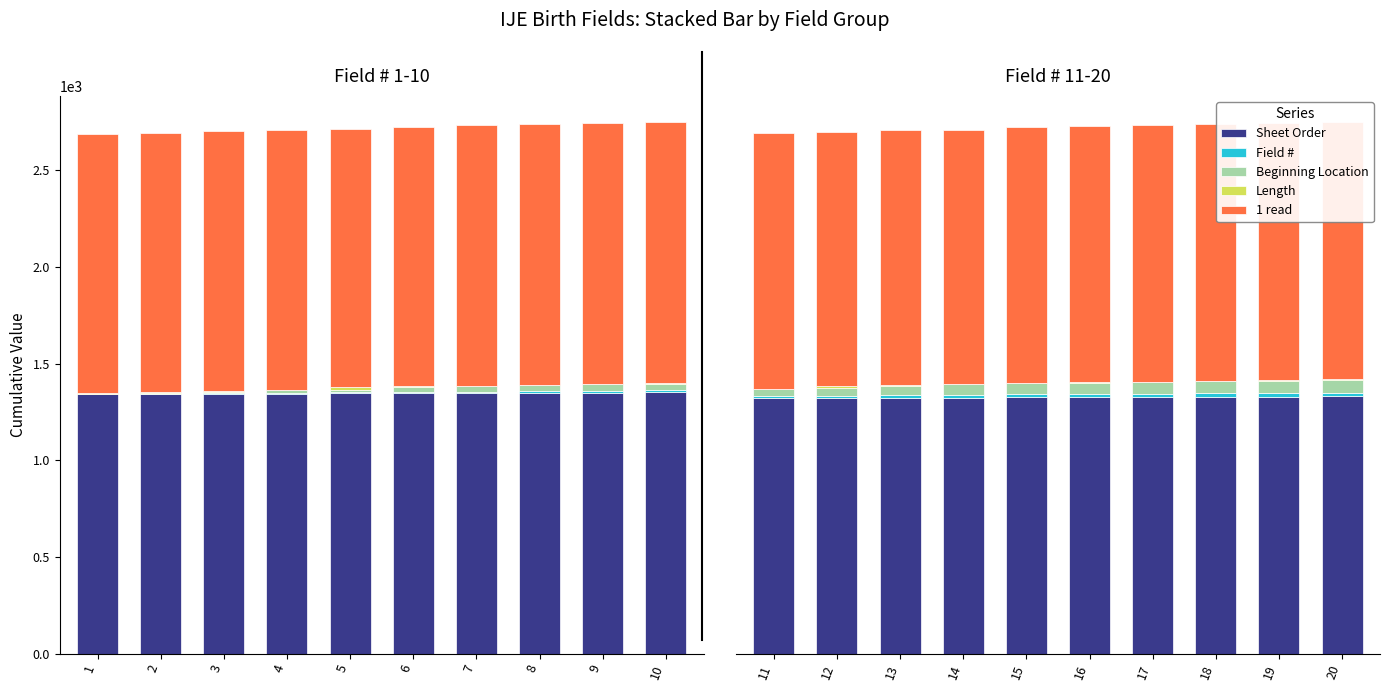

What is the spread (max minus min) of values at 15?

1354